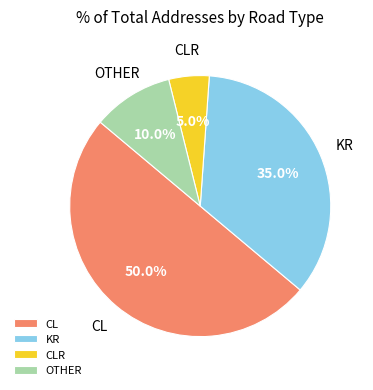

To the nearest percent, what percentage of the pie is OTHER?

10%